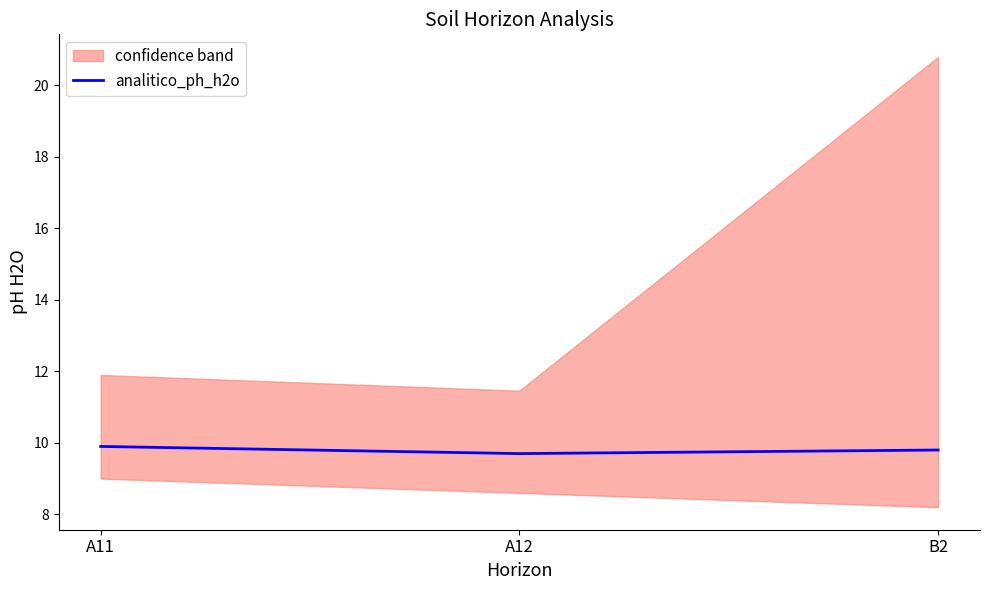

At which category does the chart reach its peak across all series?

A11